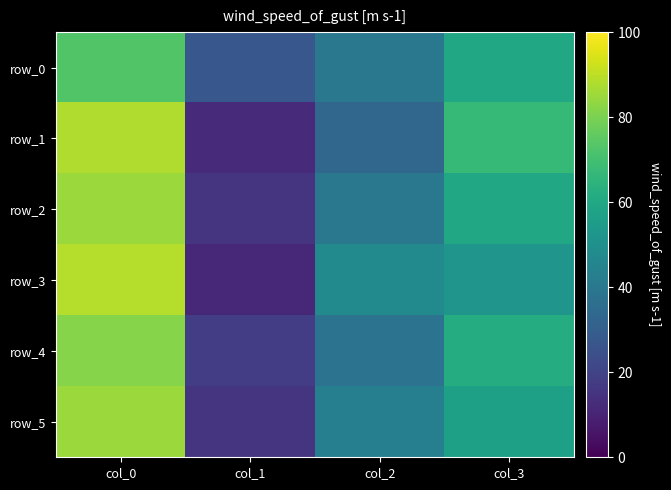

How many data points does each series have?

4